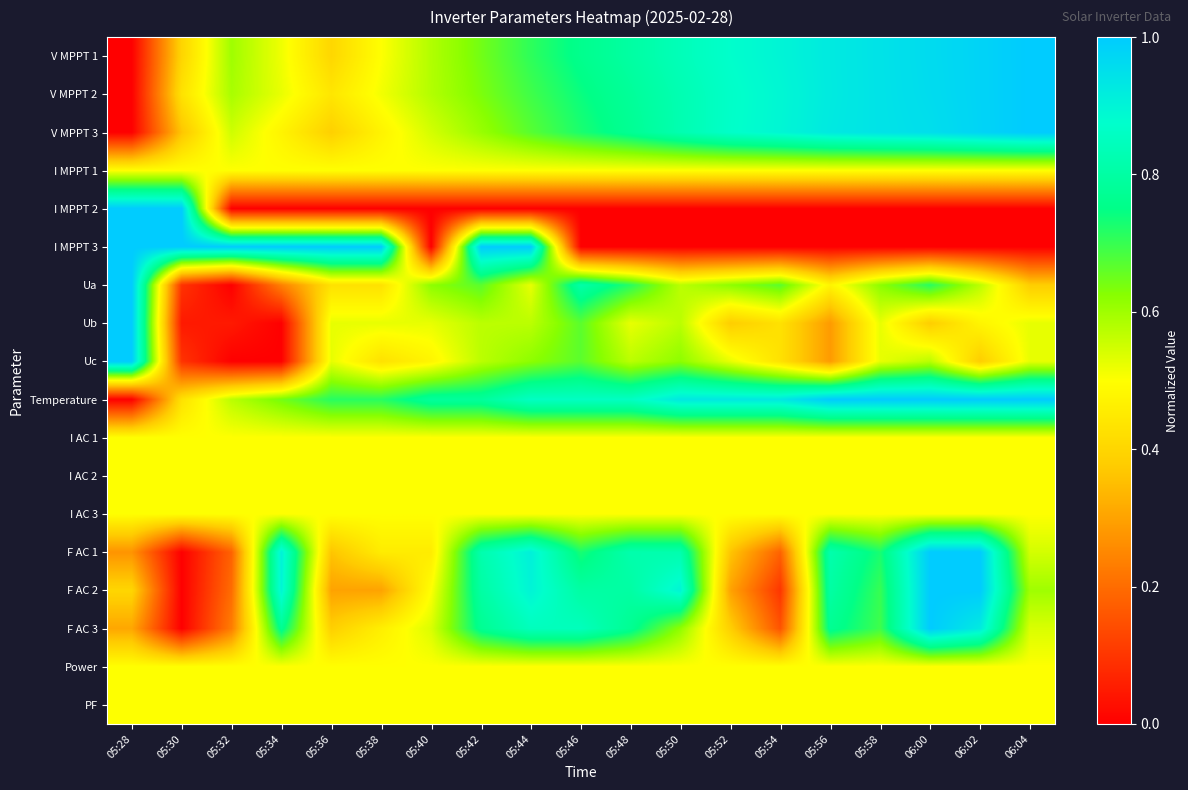

Reading left to right, transcribe all the data shown in this chart.

V MPPT 1: 05:28=0.0	05:30=0.4	05:32=0.6	05:34=0.5	05:36=0.4	05:38=0.5	05:40=0.6	05:42=0.6	05:44=0.7	05:46=0.8	05:48=0.8	05:50=0.8	05:52=0.9	05:54=0.9	05:56=0.9	05:58=0.9	06:00=1.0	06:02=1.0	06:04=1.0
V MPPT 2: 05:28=0.0	05:30=0.4	05:32=0.6	05:34=0.5	05:36=0.4	05:38=0.5	05:40=0.6	05:42=0.6	05:44=0.7	05:46=0.7	05:48=0.8	05:50=0.8	05:52=0.9	05:54=0.9	05:56=0.9	05:58=0.9	06:00=1.0	06:02=1.0	06:04=1.0
V MPPT 3: 05:28=0.0	05:30=0.4	05:32=0.6	05:34=0.5	05:36=0.4	05:38=0.5	05:40=0.5	05:42=0.6	05:44=0.7	05:46=0.7	05:48=0.8	05:50=0.8	05:52=0.9	05:54=0.9	05:56=0.9	05:58=0.9	06:00=1.0	06:02=1.0	06:04=1.0
I MPPT 1: 05:28=0.5	05:30=0.5	05:32=0.5	05:34=0.5	05:36=0.5	05:38=0.5	05:40=0.5	05:42=0.5	05:44=0.5	05:46=0.5	05:48=0.5	05:50=0.5	05:52=0.5	05:54=0.5	05:56=0.5	05:58=0.5	06:00=0.5	06:02=0.5	06:04=0.5
I MPPT 2: 05:28=1.0	05:30=1.0	05:32=0.0	05:34=0.0	05:36=0.0	05:38=0.0	05:40=0.0	05:42=0.0	05:44=0.0	05:46=0.0	05:48=0.0	05:50=0.0	05:52=0.0	05:54=0.0	05:56=0.0	05:58=0.0	06:00=0.0	06:02=0.0	06:04=0.0
I MPPT 3: 05:28=1.0	05:30=1.0	05:32=1.0	05:34=1.0	05:36=1.0	05:38=1.0	05:40=0.0	05:42=1.0	05:44=1.0	05:46=0.0	05:48=0.0	05:50=0.0	05:52=0.0	05:54=0.0	05:56=0.0	05:58=0.0	06:00=0.0	06:02=0.0	06:04=0.0
Ua: 05:28=1.0	05:30=0.1	05:32=0.0	05:34=0.2	05:36=0.4	05:38=0.4	05:40=0.6	05:42=0.7	05:44=0.5	05:46=0.8	05:48=0.7	05:50=0.6	05:52=0.6	05:54=0.7	05:56=0.5	05:58=0.6	06:00=0.7	06:02=0.6	06:04=0.4
Ub: 05:28=1.0	05:30=0.0	05:32=0.0	05:34=0.0	05:36=0.5	05:38=0.5	05:40=0.5	05:42=0.6	05:44=0.6	05:46=0.7	05:48=0.5	05:50=0.6	05:52=0.4	05:54=0.4	05:56=0.3	05:58=0.5	06:00=0.4	06:02=0.5	06:04=0.5
Uc: 05:28=1.0	05:30=0.1	05:32=0.0	05:34=0.0	05:36=0.5	05:38=0.4	05:40=0.5	05:42=0.6	05:44=0.6	05:46=0.7	05:48=0.6	05:50=0.6	05:52=0.5	05:54=0.4	05:56=0.3	05:58=0.5	06:00=0.6	06:02=0.4	06:04=0.5
Temperature: 05:28=0.0	05:30=0.4	05:32=0.6	05:34=0.6	05:36=0.7	05:38=0.7	05:40=0.8	05:42=0.8	05:44=0.9	05:46=0.9	05:48=0.9	05:50=0.9	05:52=0.9	05:54=0.9	05:56=1.0	05:58=1.0	06:00=1.0	06:02=1.0	06:04=1.0
I AC 1: 05:28=0.5	05:30=0.5	05:32=0.5	05:34=0.5	05:36=0.5	05:38=0.5	05:40=0.5	05:42=0.5	05:44=0.5	05:46=0.5	05:48=0.5	05:50=0.5	05:52=0.5	05:54=0.5	05:56=0.5	05:58=0.5	06:00=0.5	06:02=0.5	06:04=0.5
I AC 2: 05:28=0.5	05:30=0.5	05:32=0.5	05:34=0.5	05:36=0.5	05:38=0.5	05:40=0.5	05:42=0.5	05:44=0.5	05:46=0.5	05:48=0.5	05:50=0.5	05:52=0.5	05:54=0.5	05:56=0.5	05:58=0.5	06:00=0.5	06:02=0.5	06:04=0.5
I AC 3: 05:28=0.5	05:30=0.5	05:32=0.5	05:34=0.5	05:36=0.5	05:38=0.5	05:40=0.5	05:42=0.5	05:44=0.5	05:46=0.5	05:48=0.5	05:50=0.5	05:52=0.5	05:54=0.5	05:56=0.5	05:58=0.5	06:00=0.5	06:02=0.5	06:04=0.5
F AC 1: 05:28=0.3	05:30=0.0	05:32=0.2	05:34=0.9	05:36=0.4	05:38=0.5	05:40=0.5	05:42=0.8	05:44=0.9	05:46=0.7	05:48=0.8	05:50=0.8	05:52=0.4	05:54=0.2	05:56=0.8	05:58=0.7	06:00=1.0	06:02=1.0	06:04=0.5
F AC 2: 05:28=0.4	05:30=0.0	05:32=0.2	05:34=0.9	05:36=0.3	05:38=0.3	05:40=0.5	05:42=0.8	05:44=0.9	05:46=0.8	05:48=0.8	05:50=0.9	05:52=0.3	05:54=0.1	05:56=0.8	05:58=0.7	06:00=1.0	06:02=1.0	06:04=0.6
F AC 3: 05:28=0.3	05:30=0.0	05:32=0.2	05:34=0.8	05:36=0.4	05:38=0.5	05:40=0.5	05:42=0.8	05:44=0.8	05:46=0.8	05:48=0.8	05:50=0.6	05:52=0.4	05:54=0.2	05:56=0.8	05:58=0.7	06:00=1.0	06:02=0.9	06:04=0.5
Power: 05:28=0.5	05:30=0.5	05:32=0.5	05:34=0.5	05:36=0.5	05:38=0.5	05:40=0.5	05:42=0.5	05:44=0.5	05:46=0.5	05:48=0.5	05:50=0.5	05:52=0.5	05:54=0.5	05:56=0.5	05:58=0.5	06:00=0.5	06:02=0.5	06:04=0.5
PF: 05:28=0.5	05:30=0.5	05:32=0.5	05:34=0.5	05:36=0.5	05:38=0.5	05:40=0.5	05:42=0.5	05:44=0.5	05:46=0.5	05:48=0.5	05:50=0.5	05:52=0.5	05:54=0.5	05:56=0.5	05:58=0.5	06:00=0.5	06:02=0.5	06:04=0.5